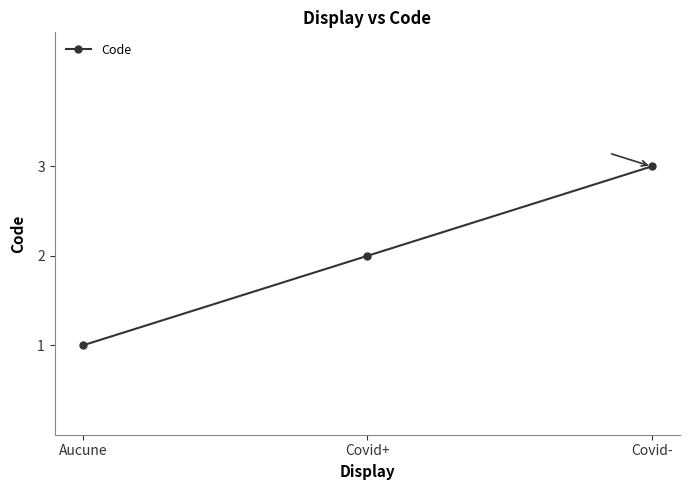

What is the ratio of the value at Covid+ to the value at Aucune?

2.0